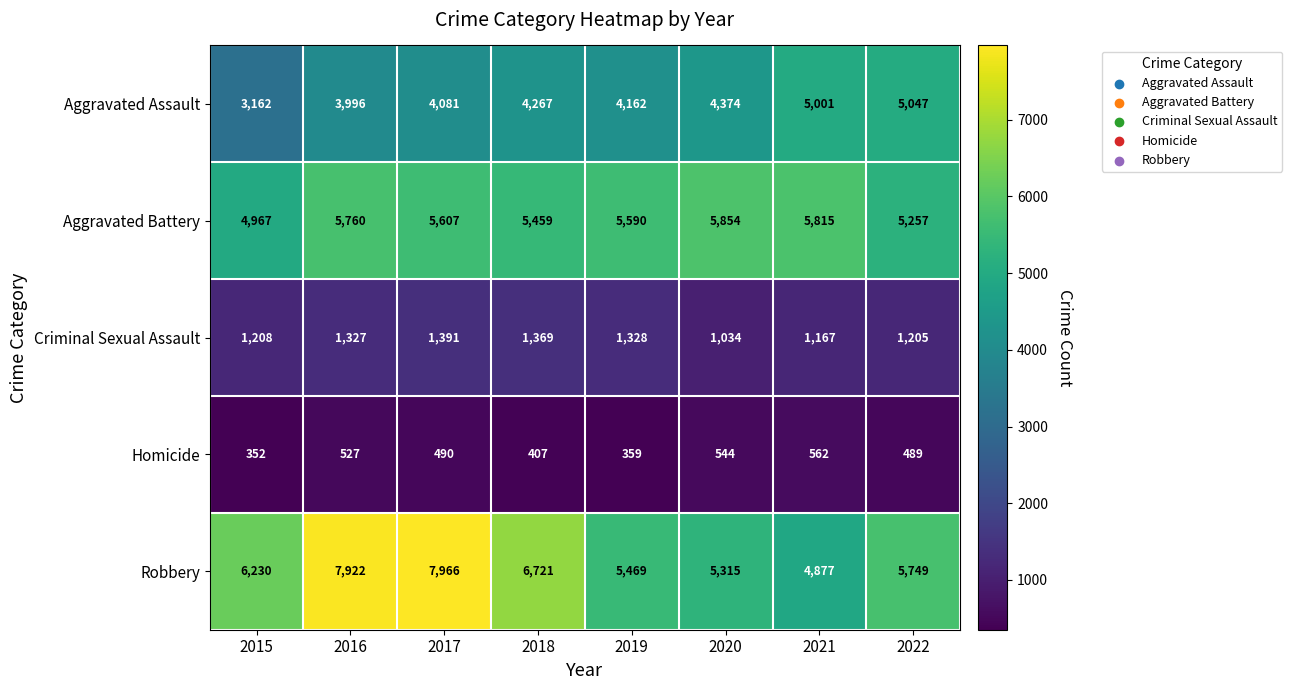

True or false: Aggravated Assault has a value of 5047 at 2022.

True